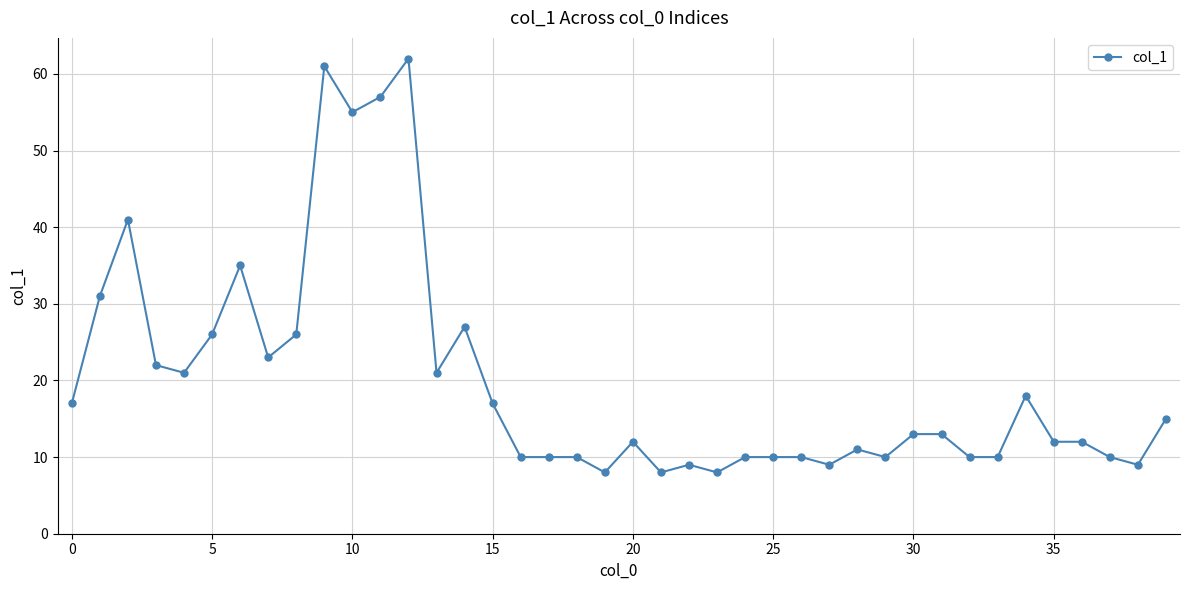

Reading left to right, what are all the values shown in this chart?

17	31	41	22	21	26	35	23	26	61	55	57	62	21	27	17	10	10	10	8	12	8	9	8	10	10	10	9	11	10	13	13	10	10	18	12	12	10	9	15